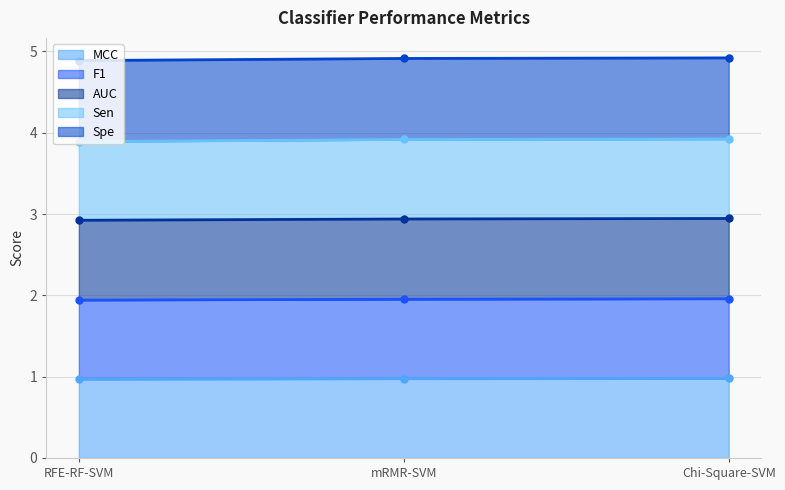

What is the lowest value of the MCC series?

1.0